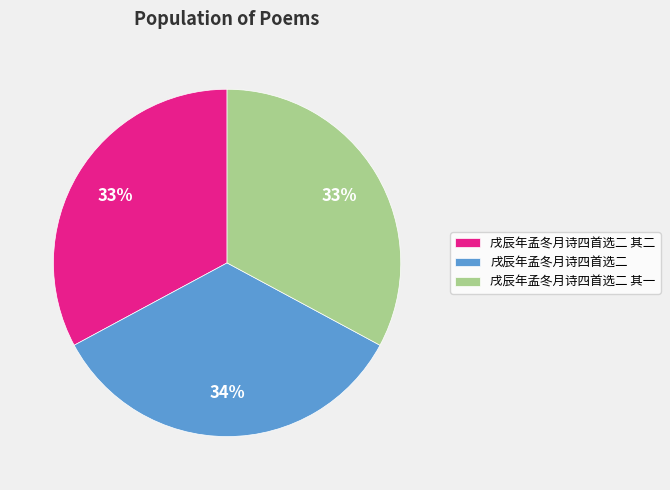

What percentage is the 戌辰年孟冬月诗四首选二 其二 slice, to the nearest percent?

33%